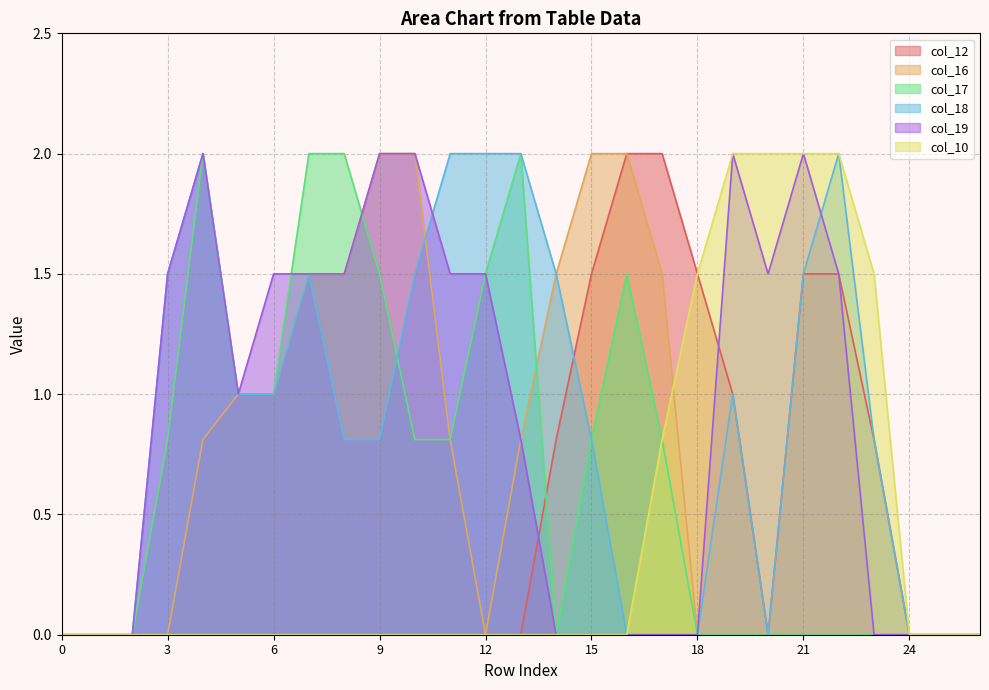

At 12, list the series in order from smallest to largest.

col_12, col_16, col_10, col_17, col_19, col_18